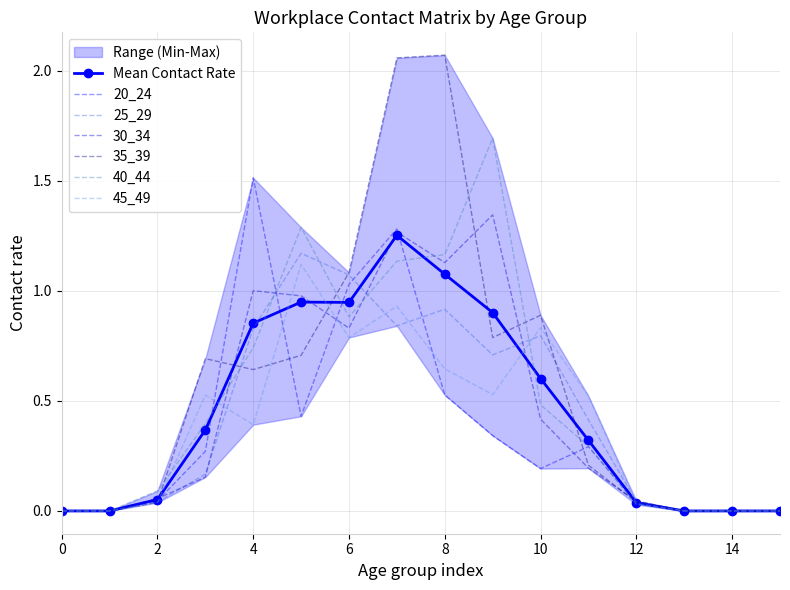

At 1, list the series in order from smallest to largest.

20_24, 25_29, 30_34, 35_39, 40_44, 45_49